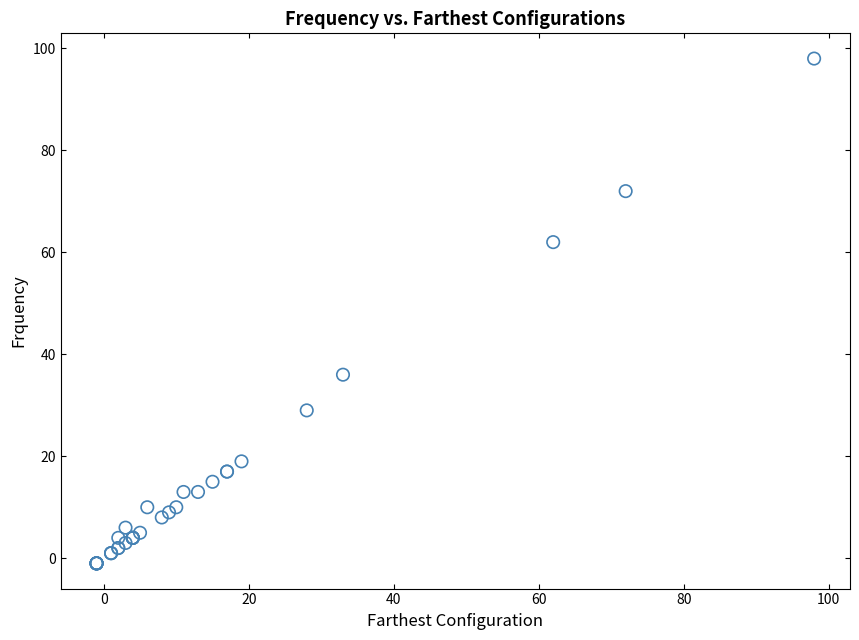

What Y value in the scatter plot is closest to 48?

36